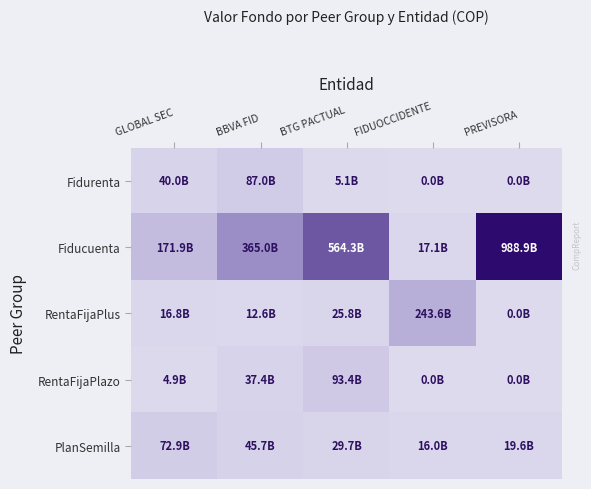

Reading right to left, extract all data points from this chart.

Fidurenta: PREVISORA=0.0	FIDUOCCIDENTE=0.0	BTG PACTUAL=5.1	BBVA FID=87.0	GLOBAL SEC=40.0
Fiducuenta: PREVISORA=988.9	FIDUOCCIDENTE=17.1	BTG PACTUAL=564.3	BBVA FID=365.0	GLOBAL SEC=171.9
RentaFijaPlus: PREVISORA=0.0	FIDUOCCIDENTE=243.6	BTG PACTUAL=25.8	BBVA FID=12.6	GLOBAL SEC=16.8
RentaFijaPlazo: PREVISORA=0.0	FIDUOCCIDENTE=0.0	BTG PACTUAL=93.4	BBVA FID=37.4	GLOBAL SEC=4.9
PlanSemilla: PREVISORA=19.6	FIDUOCCIDENTE=16.0	BTG PACTUAL=29.7	BBVA FID=45.7	GLOBAL SEC=72.9